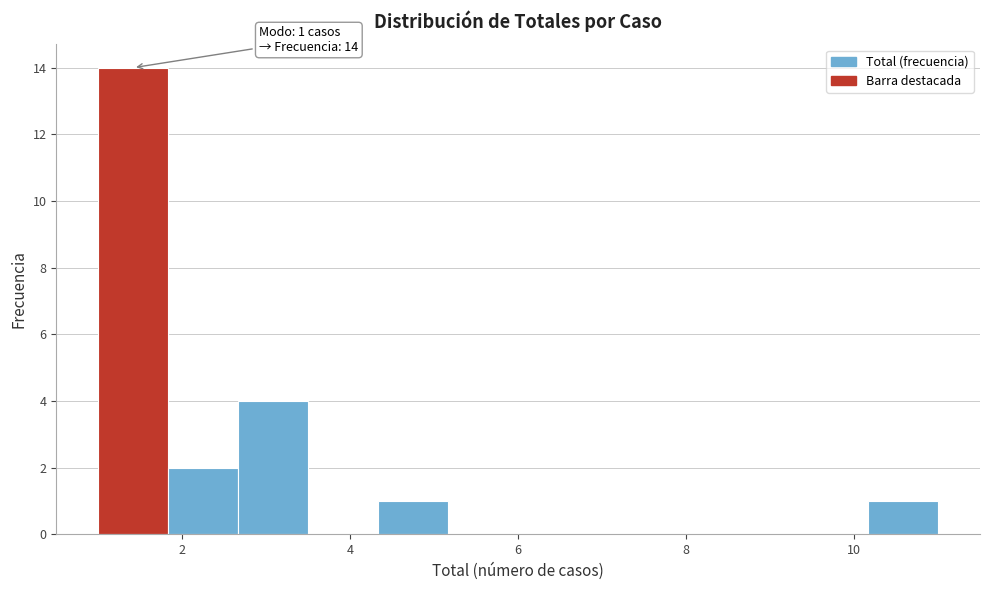

Which range on the x-axis has the tallest bar?

1.0 to 1.8